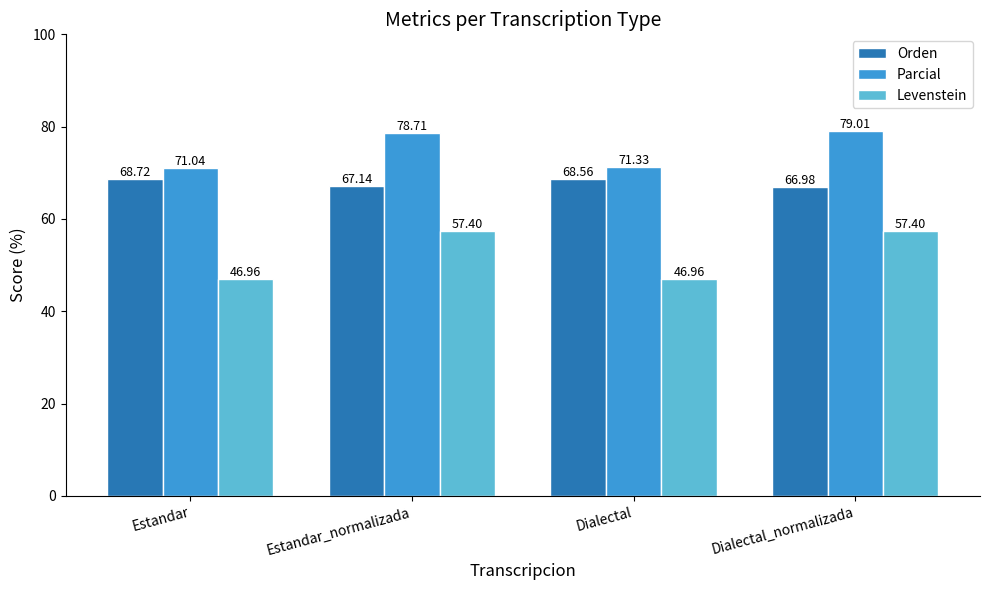

At how many categories does at least one series exceed 67?

4